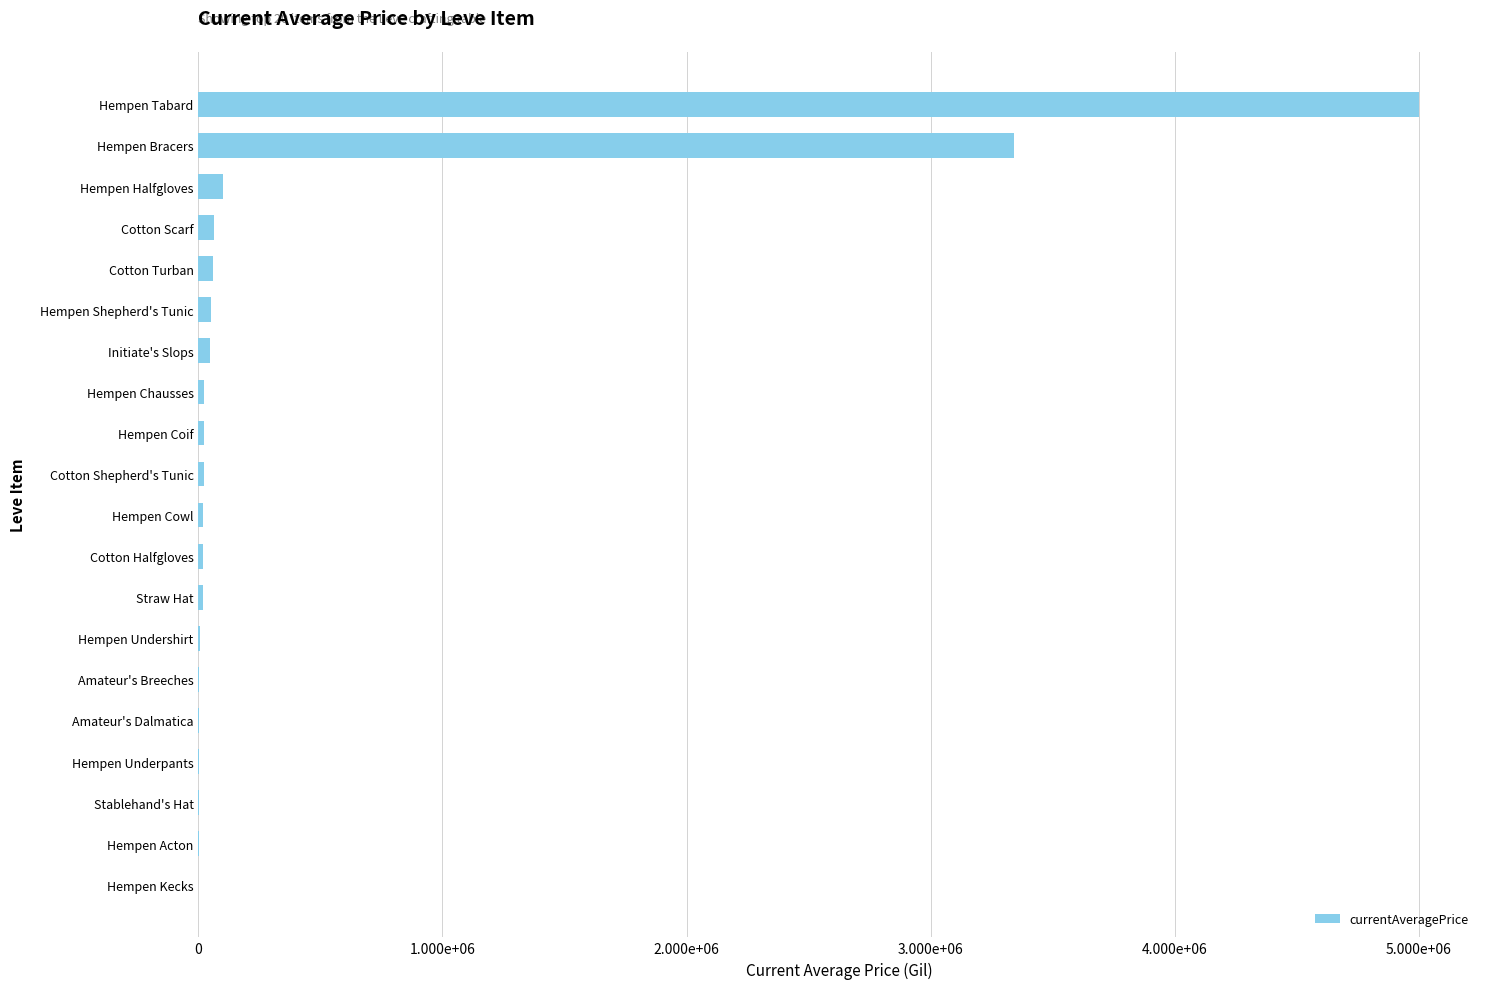

What is the sum of all values?

8804181.9